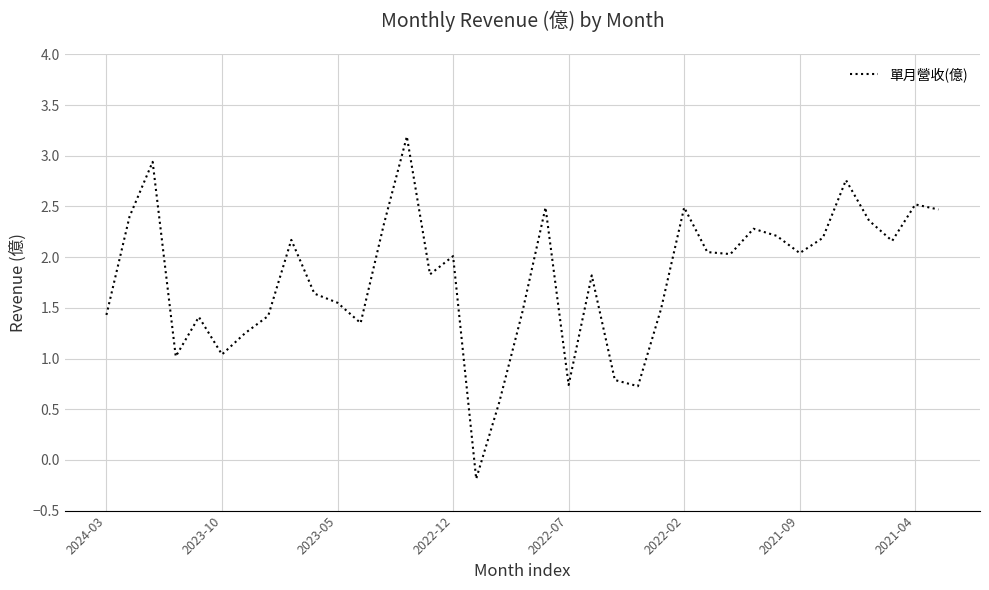

What is the difference between the maximum and minimum values?

3.4